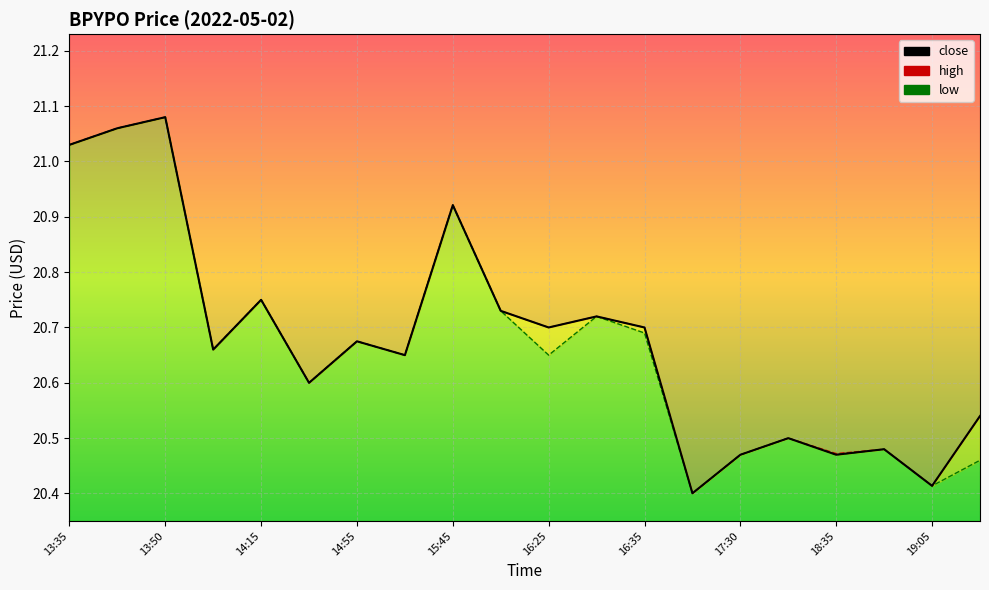

Which series changed the most between 13:45 and 19:30?

low